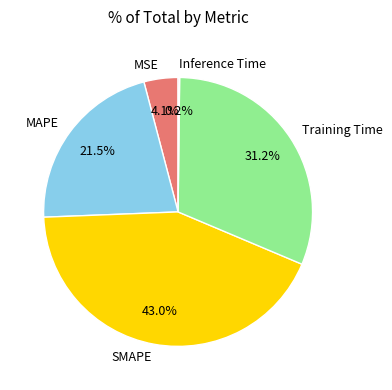

How much of the chart is everything except MSE?

95.9%